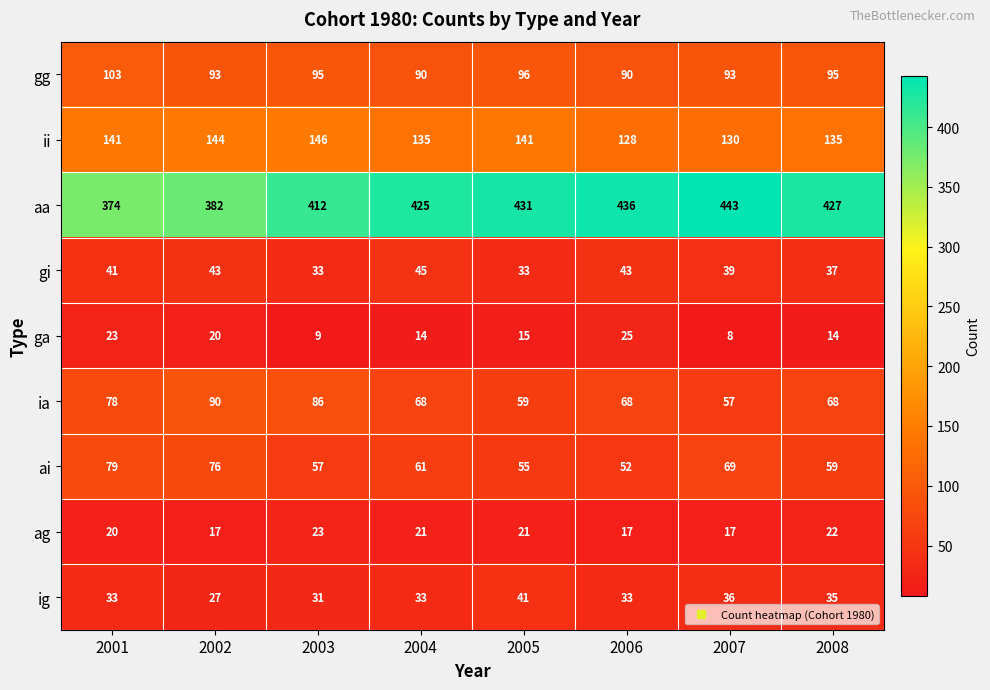

Between 2002 and 2003, which series saw the biggest shift?

aa